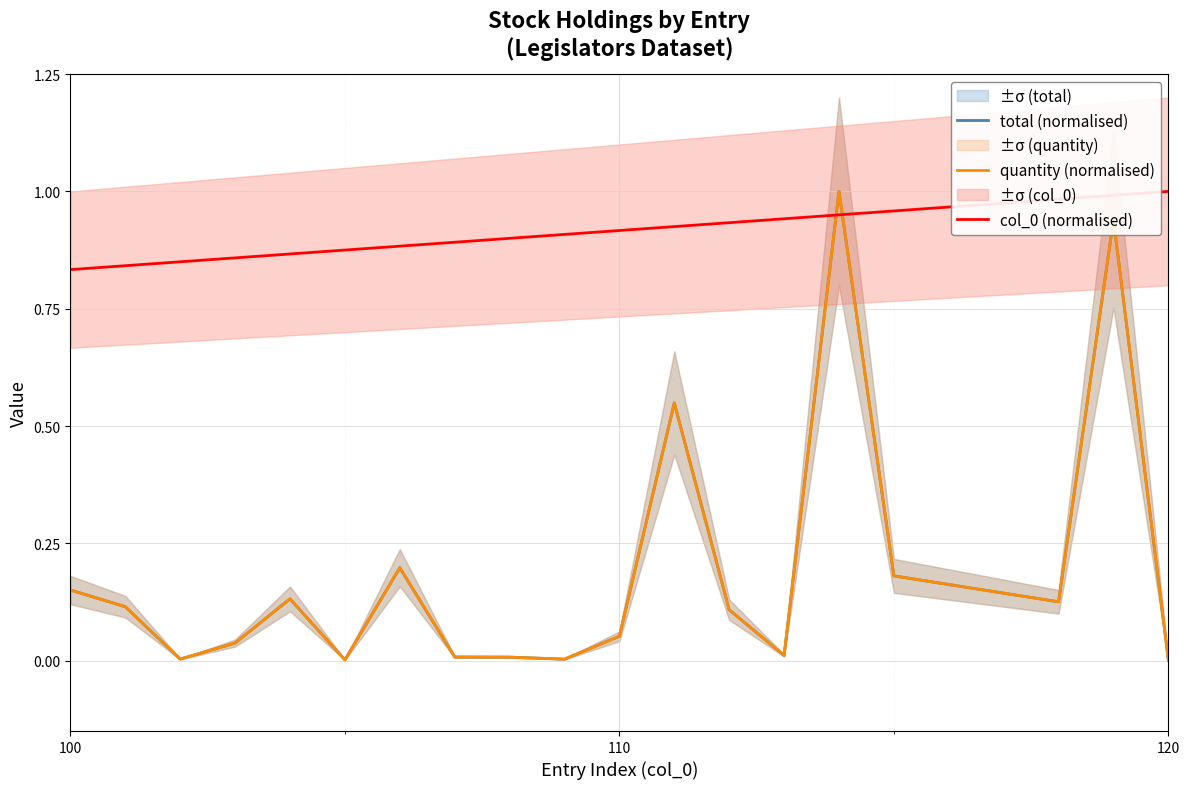

How many data points does each series have?

19